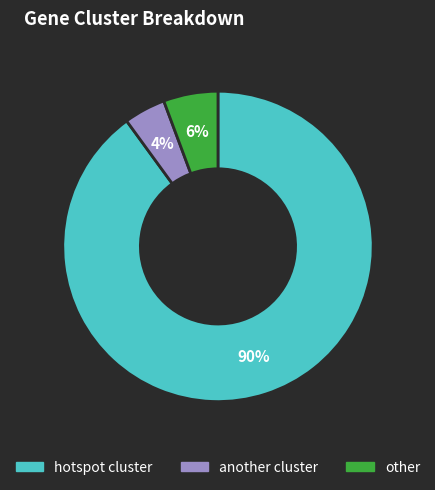

Is it true that hotspot cluster is 99% of the pie?

False